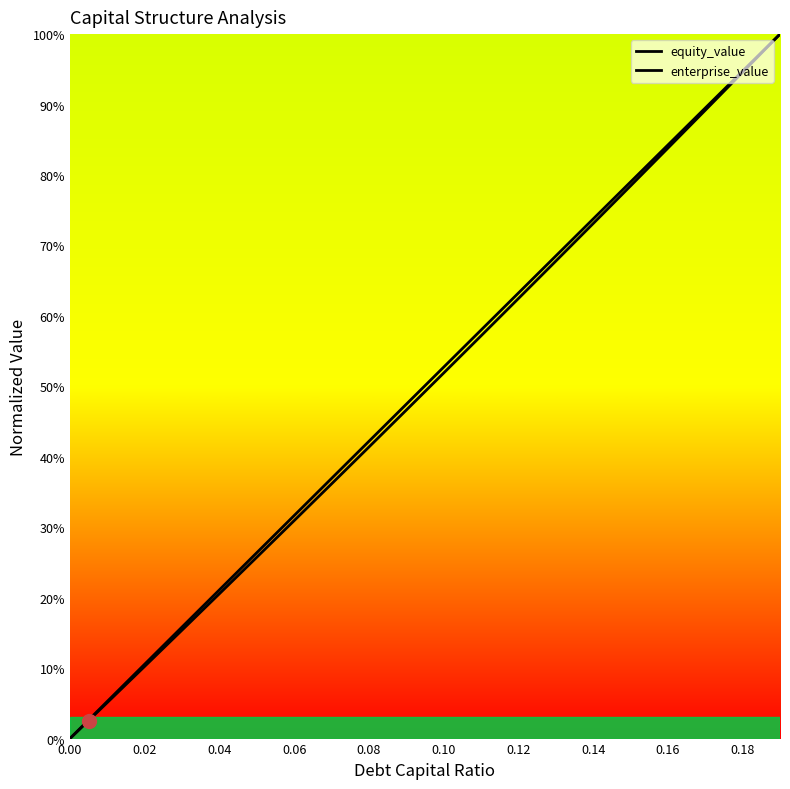

True or false: enterprise_value and equity_value cross at least once.

False